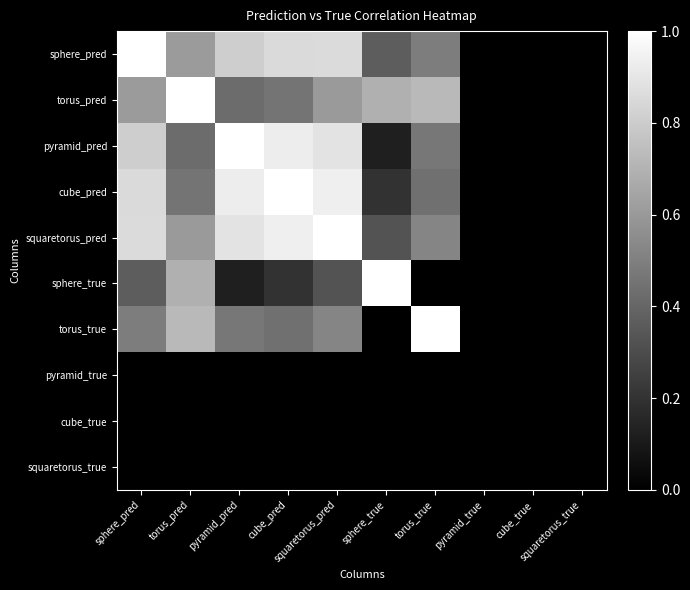

Which has a higher value, torus_true or cube_pred?

cube_pred